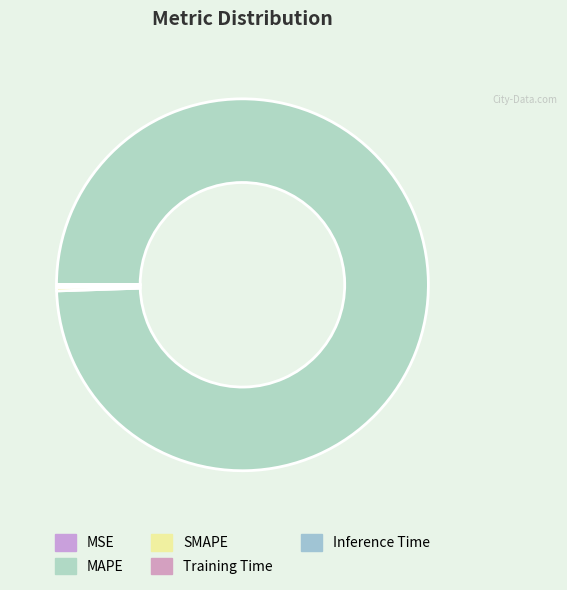

What portion of the pie excludes SMAPE?

99.7%